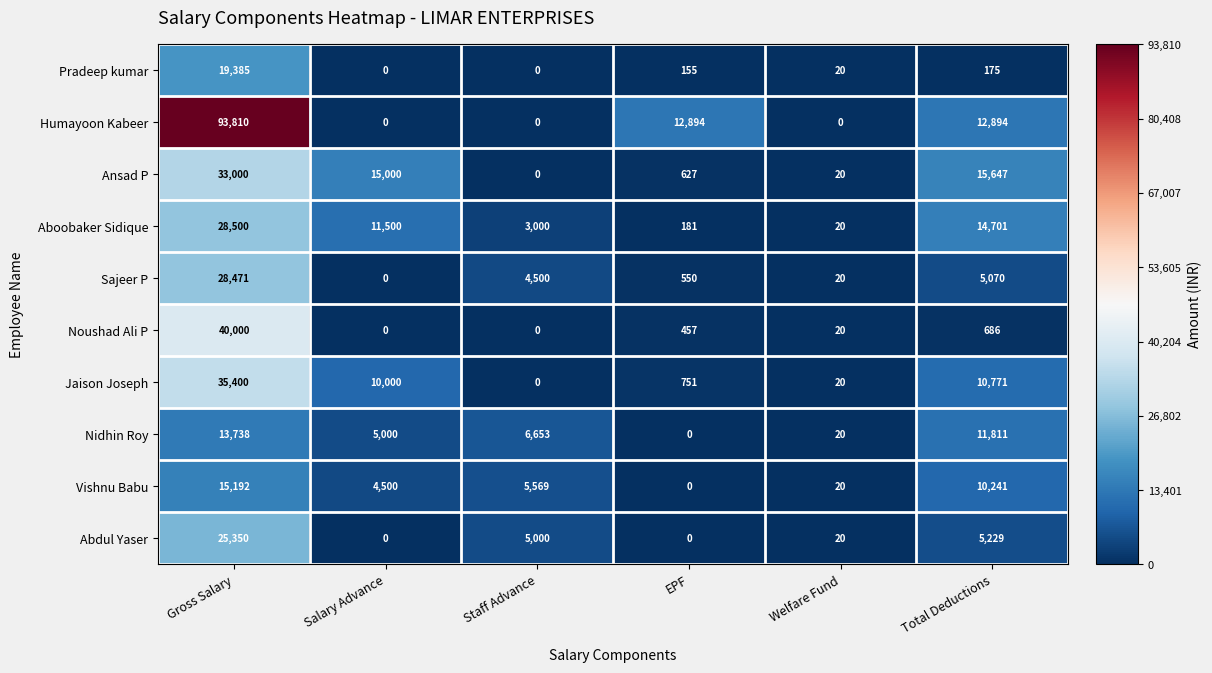

Which category has the highest value across all series?

Gross Salary